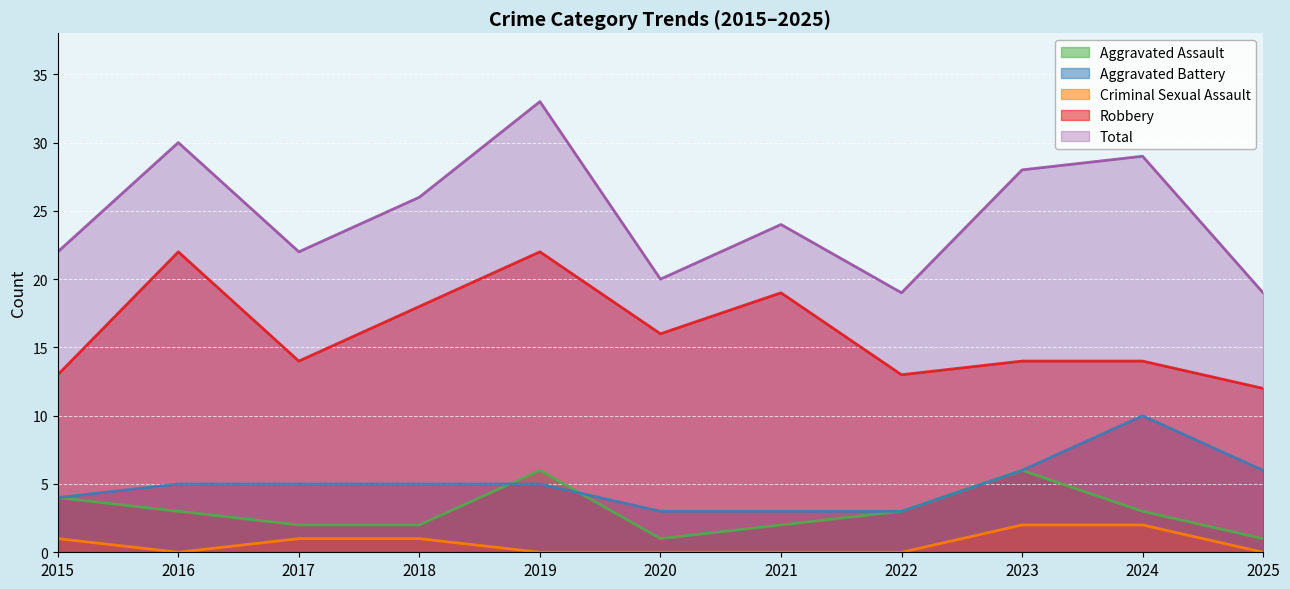

What is the highest value of the Aggravated Assault series?

6